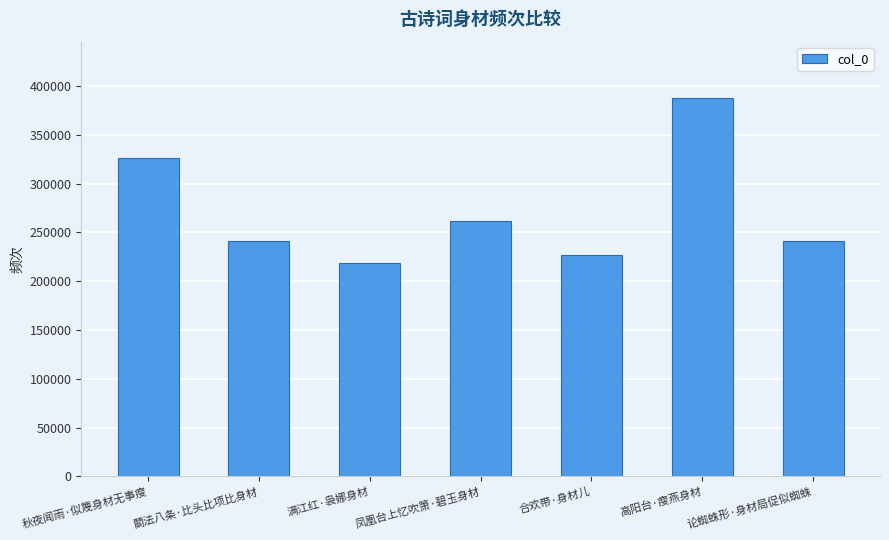

Are the bars grouped side by side (vs. stacked)?

No